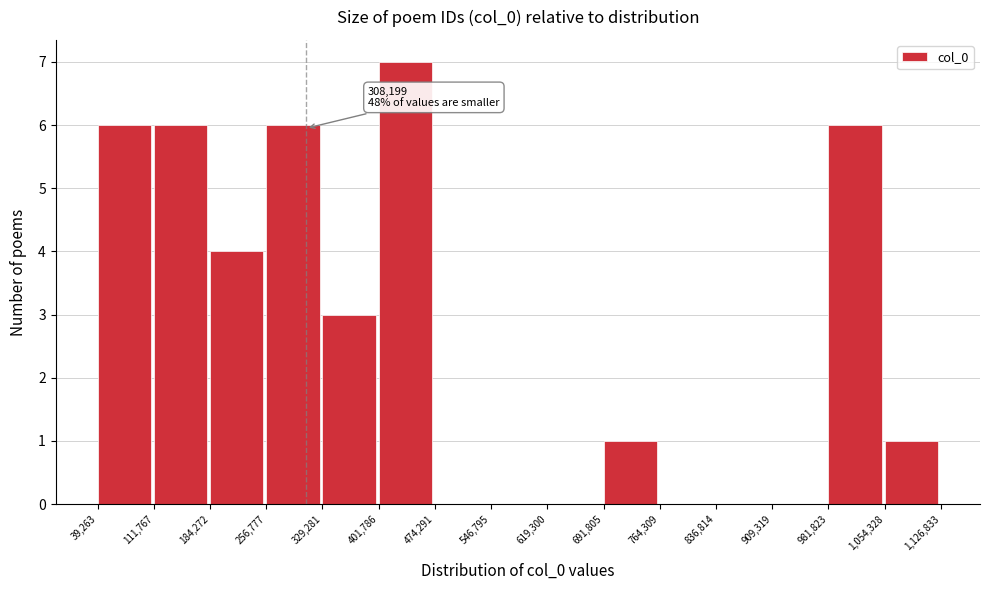

Over which range of the x-axis is the bar tallest?

401,786 to 474,291